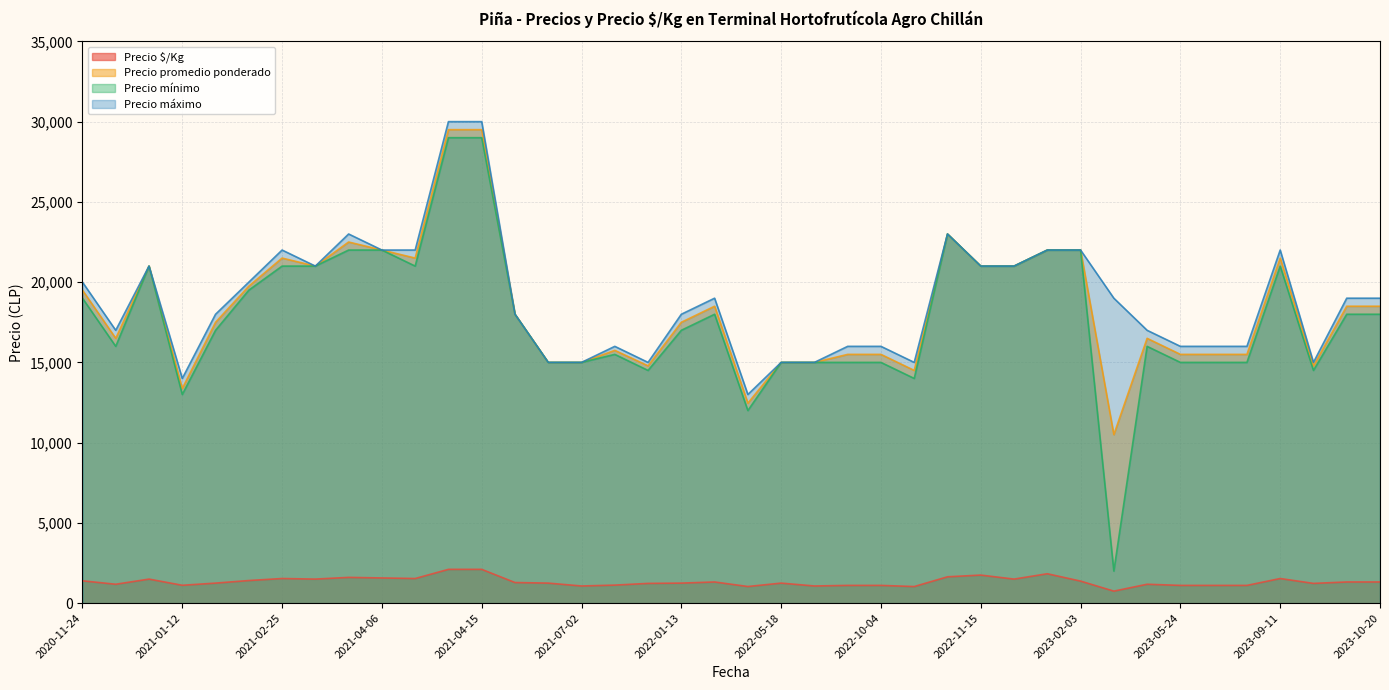

Which category has the lowest value in the Precio mínimo series?

2023-02-06